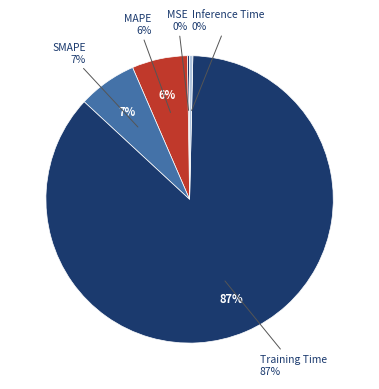

What portion of the pie excludes Training Time?

13.5%